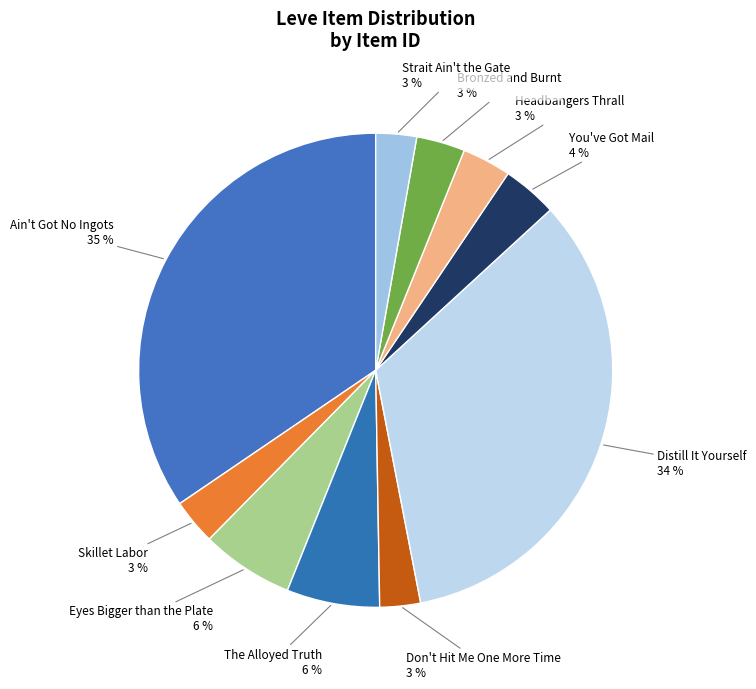

Count the number of slices in the pie.

10